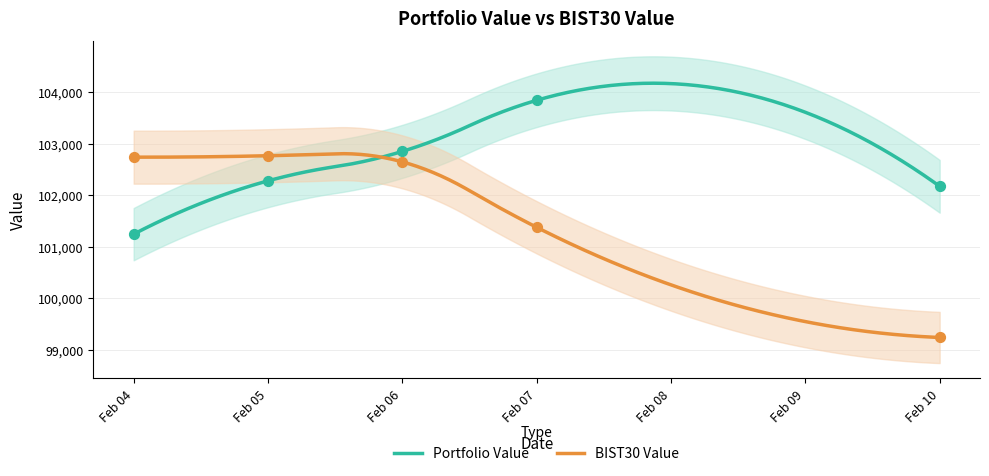

At which category is the sum across all series the highest?

Feb 06